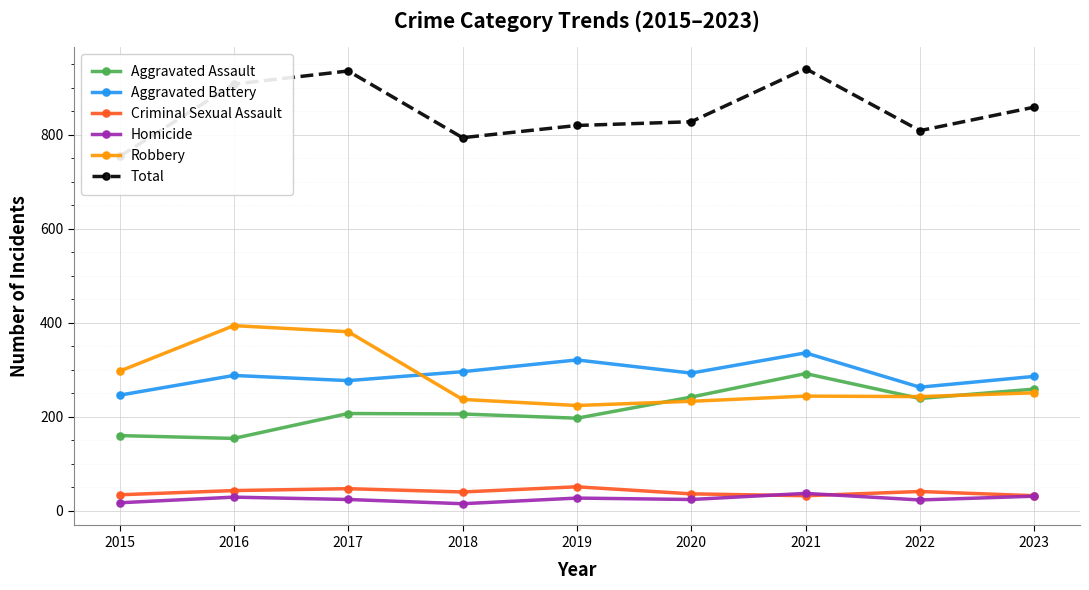

Which series changed the most between 2021 and 2023?

Total